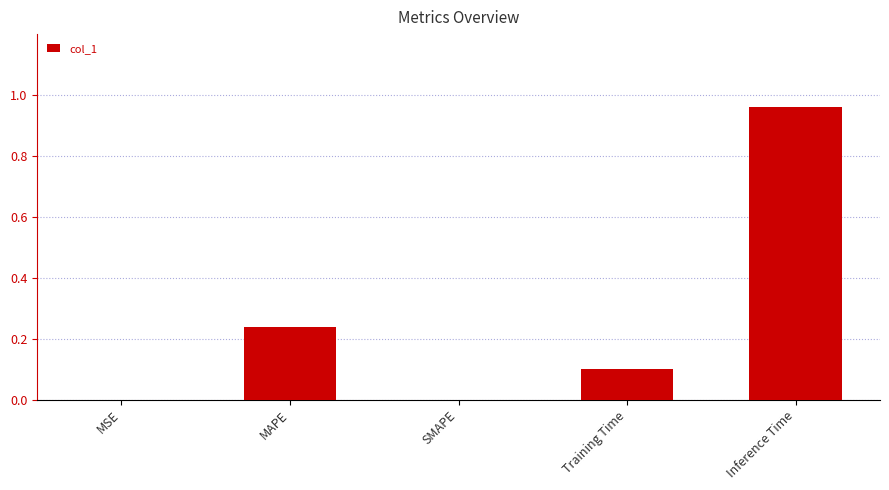

What is the sum of the values at MAPE and Inference Time?

1.2